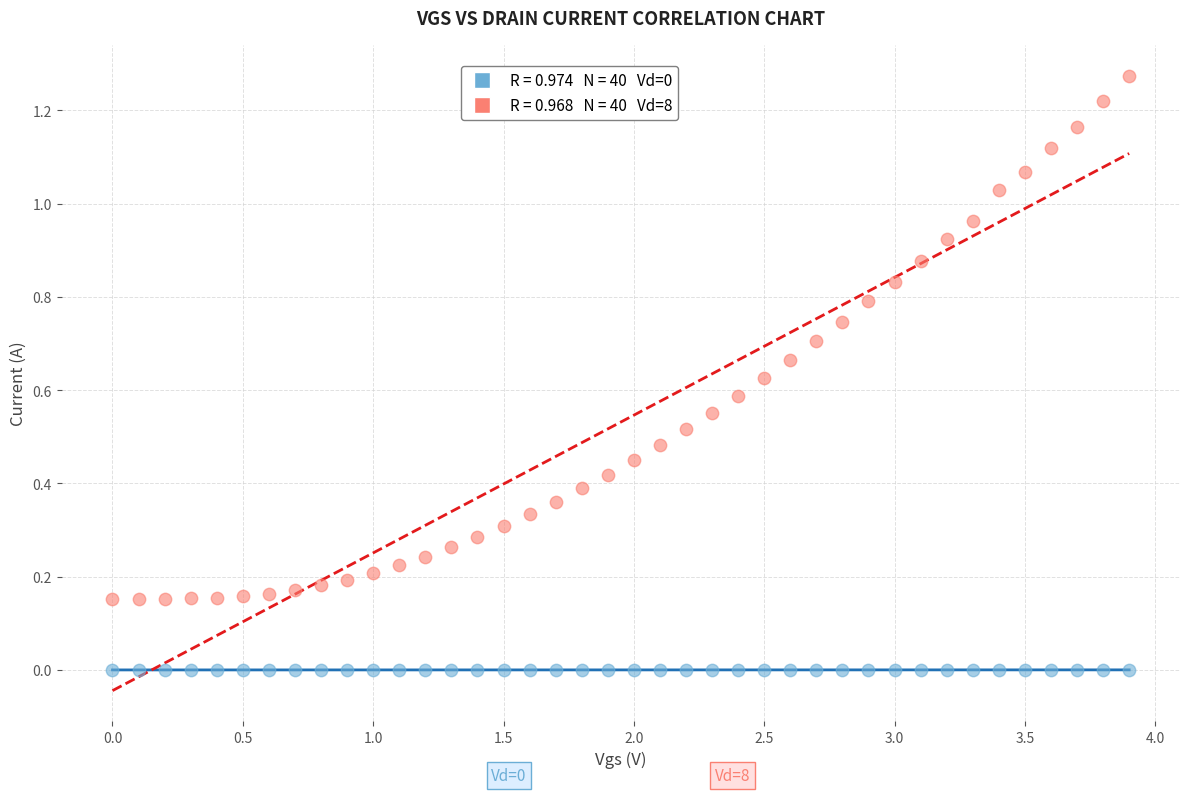

Across all data points, what is the range of X values (max minus min)?

3.9